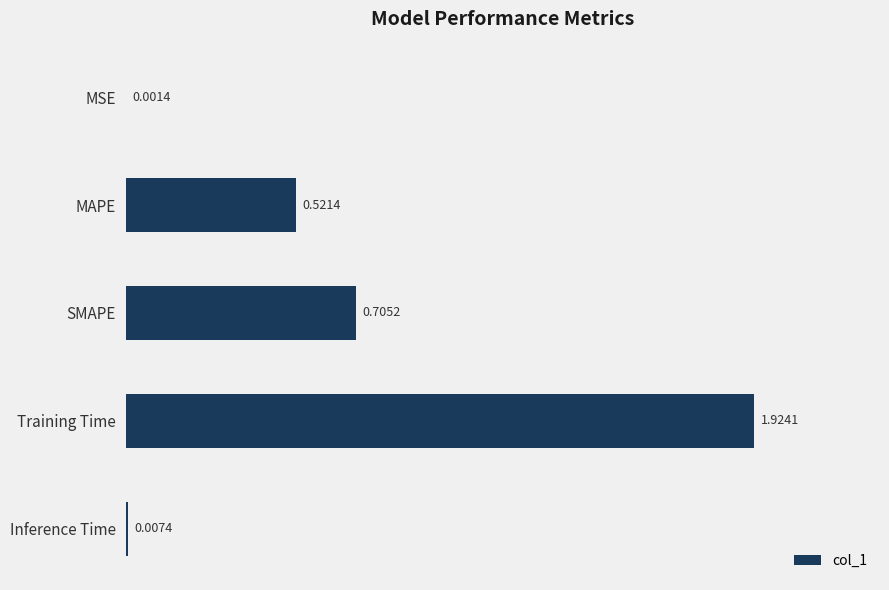

Which label corresponds to the largest value in the chart?

Training Time